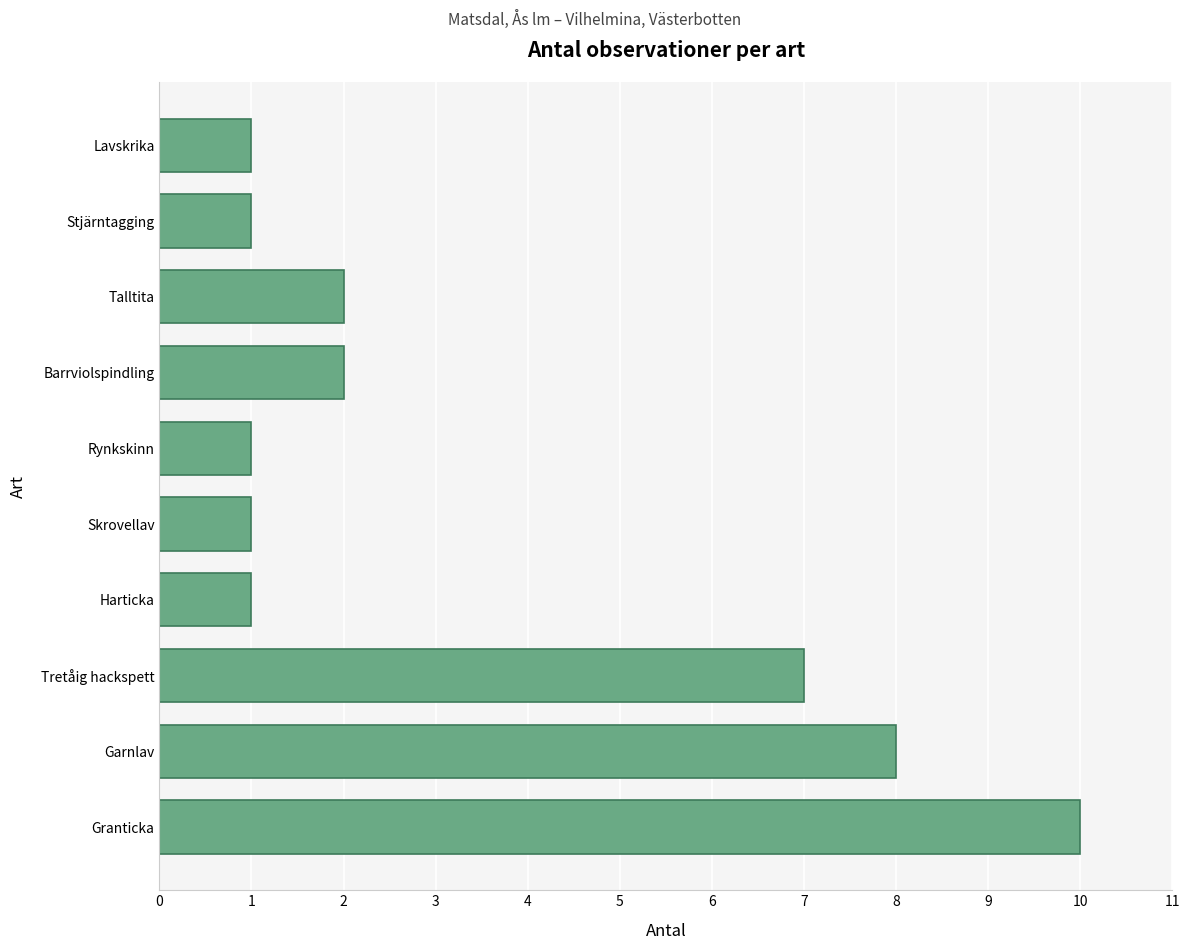

What is the smallest value displayed?

1